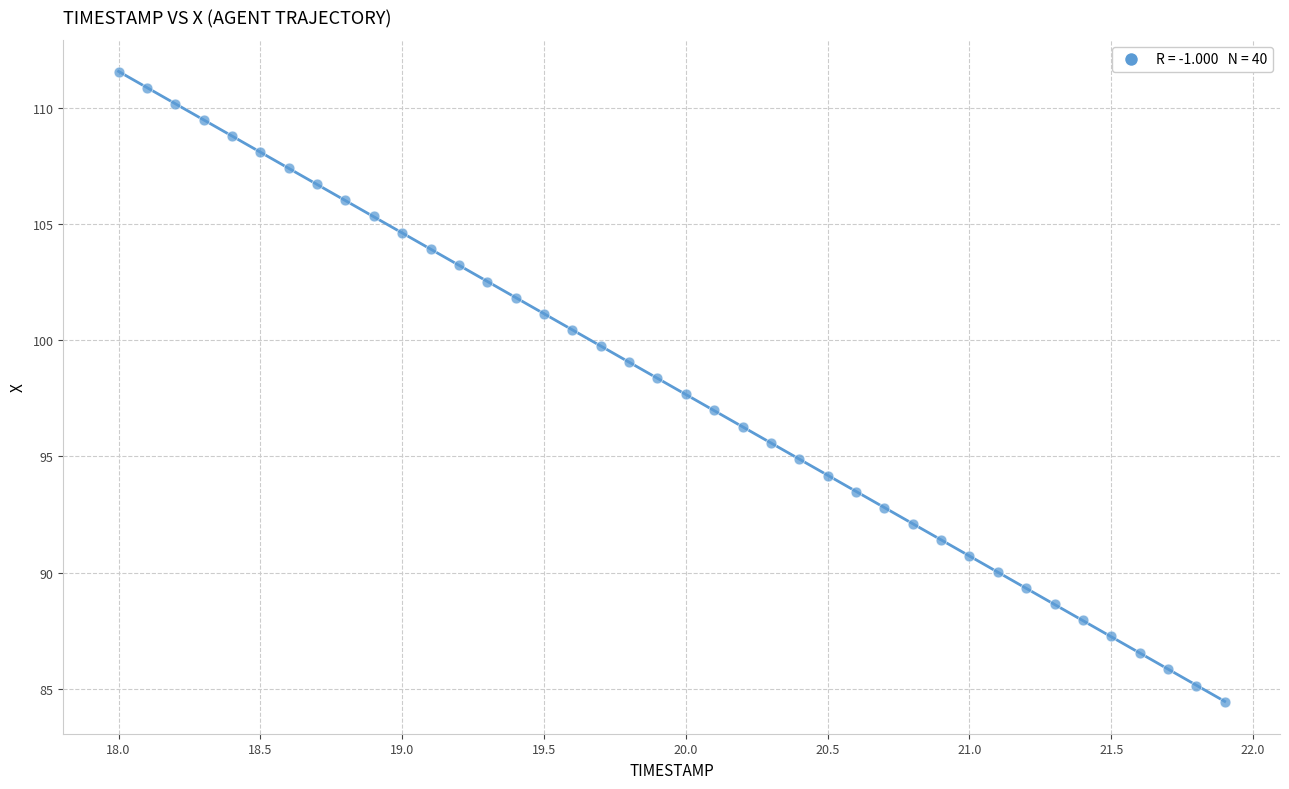

What is the range of X values (max minus min)?

3.9